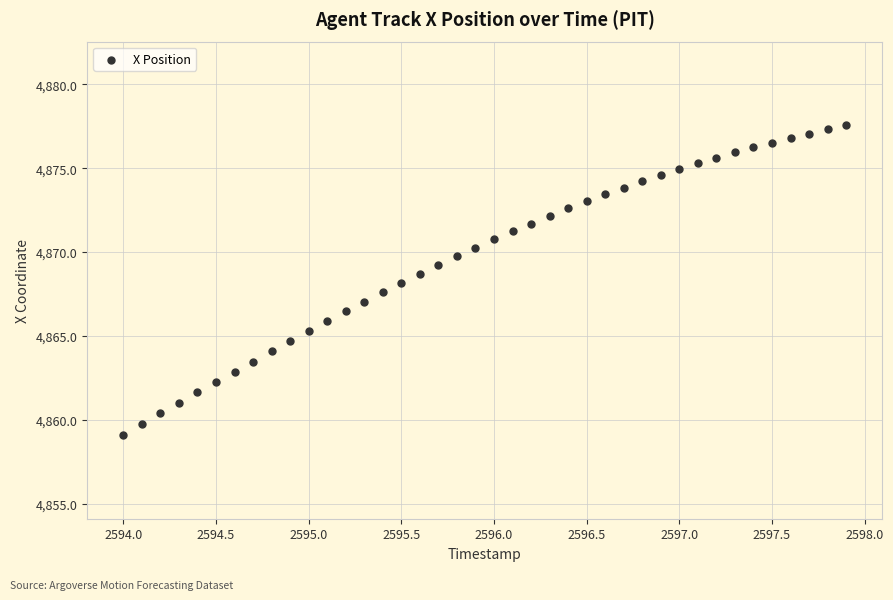

What is the range of X values (max minus min)?

3.9